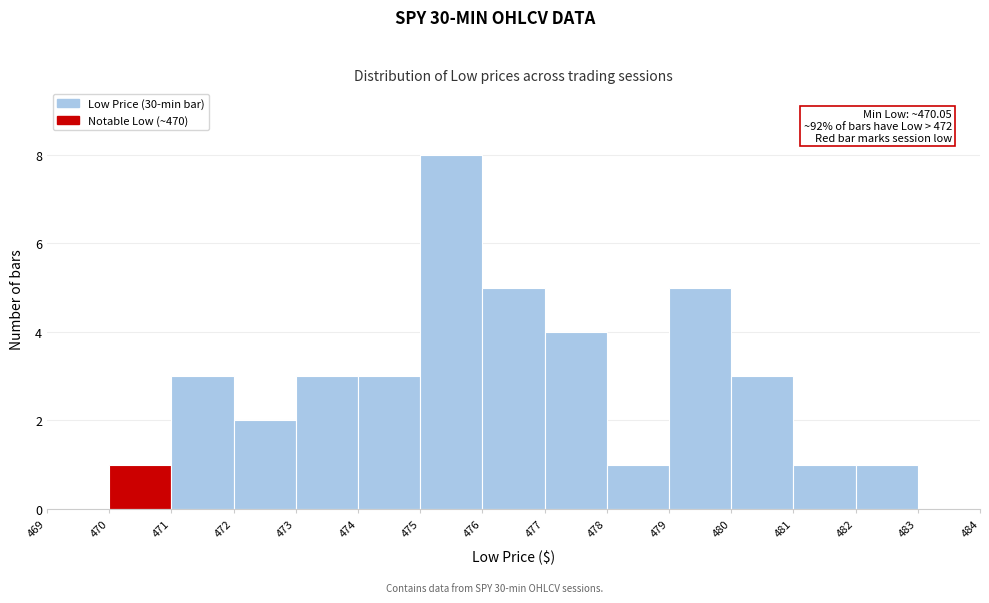

Over which range of the x-axis is the bar tallest?

475 to 476